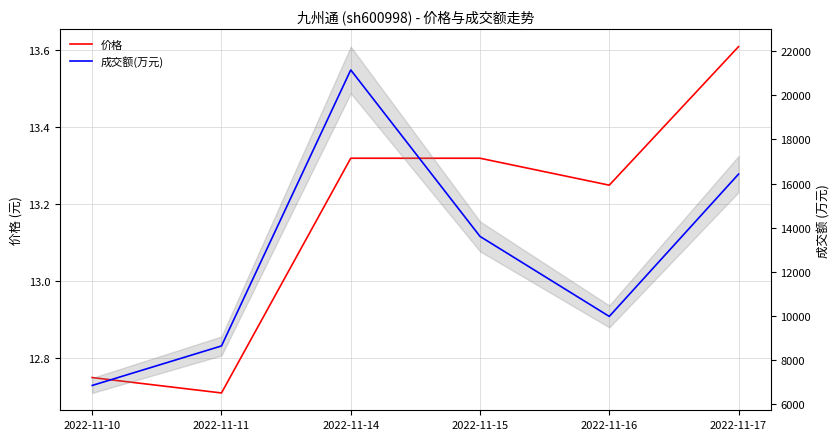

Rank the series at 2022-11-17 from lowest to highest value.

价格, 成交额(万元)